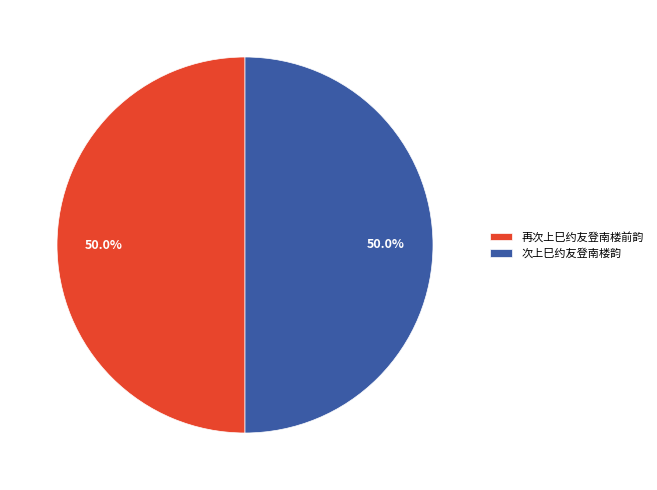

What percentage is NOT represented by 再次上巳约友登南楼前韵?

50.0%